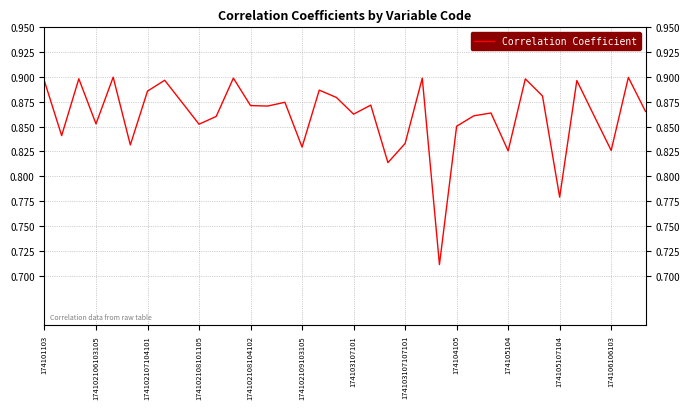

Is this an area chart (filled region under the line)?

No